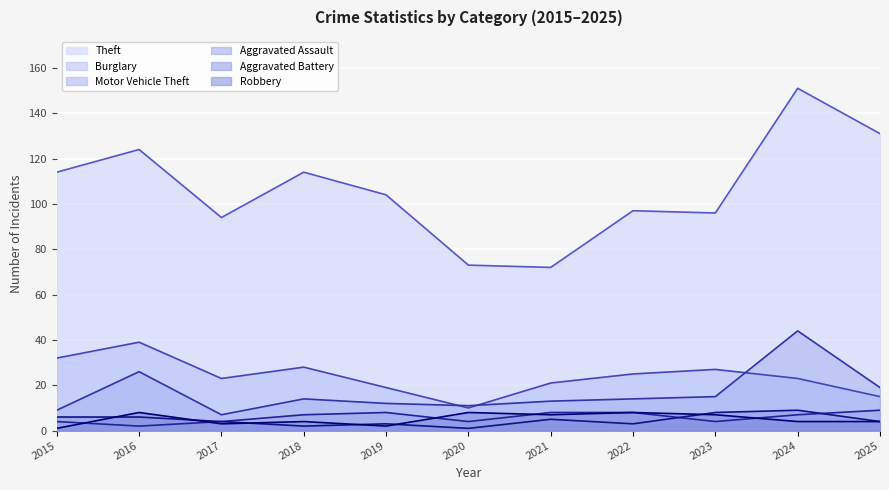

What is the value of the Robbery point at the 6th from the left?

8